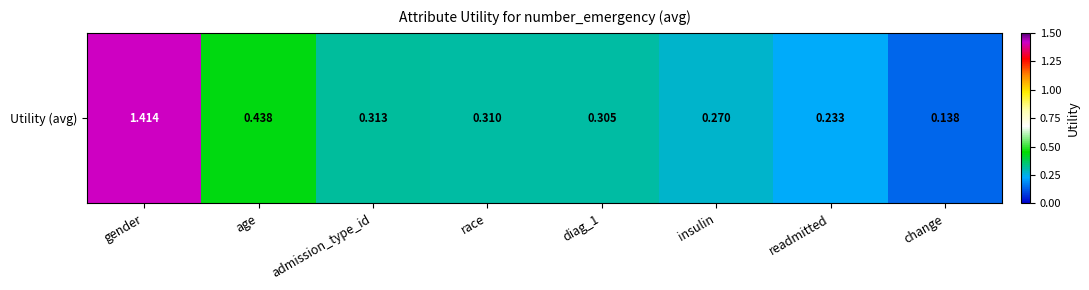

The value at admission_type_id is 0.3. True or false?

True